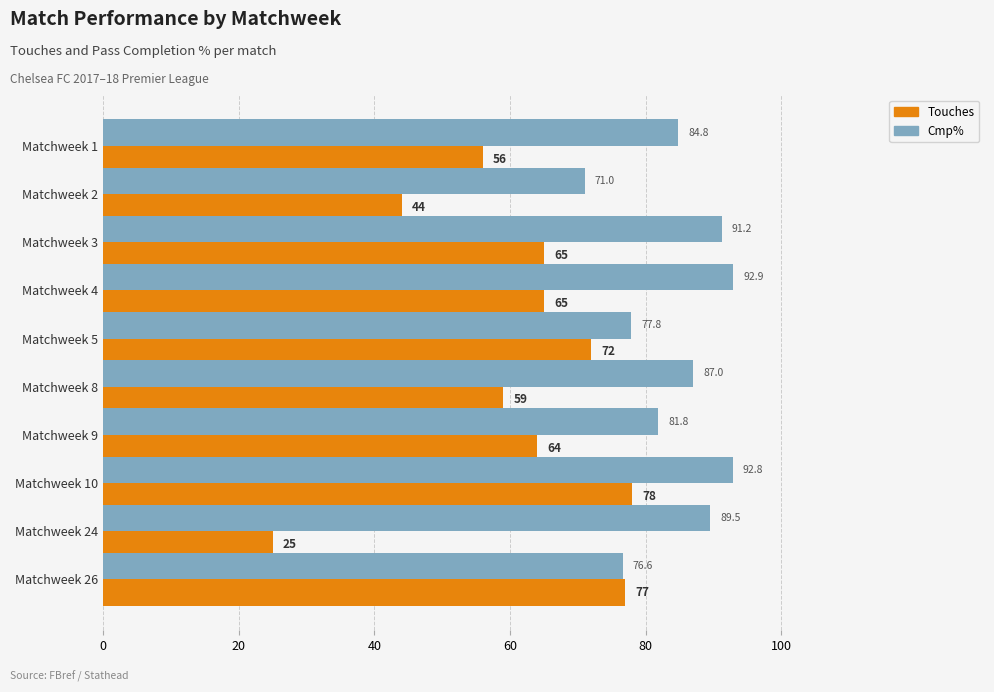

True or false: Touches has a value of 132.7 at Matchweek 26.

False